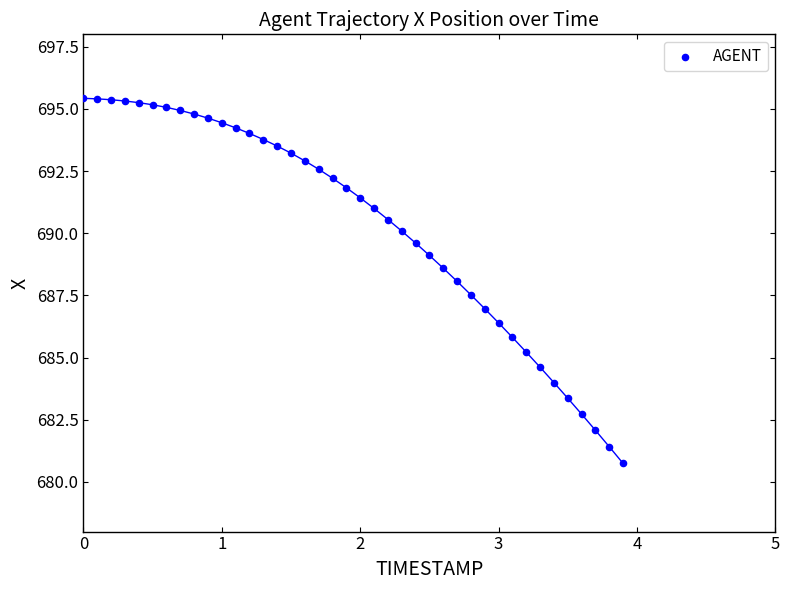

What is the range of Y values (max minus min)?

14.7